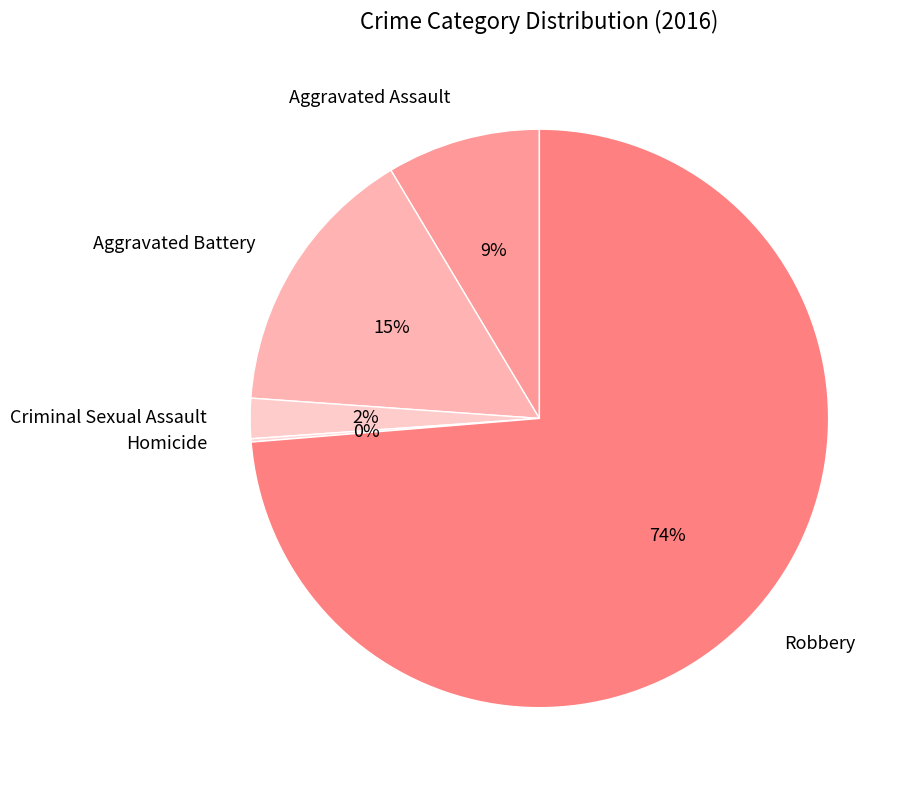

To the nearest percent, what is the average slice percentage?

20%